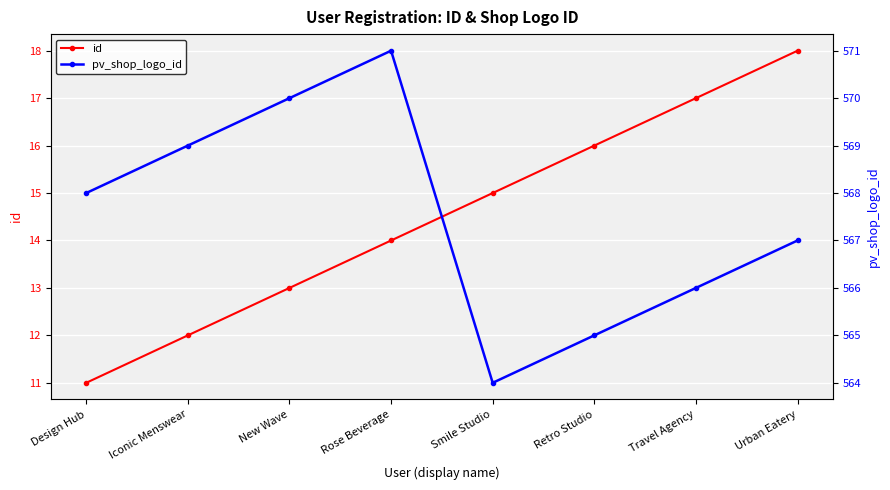

How many lines are shown in the chart?

2